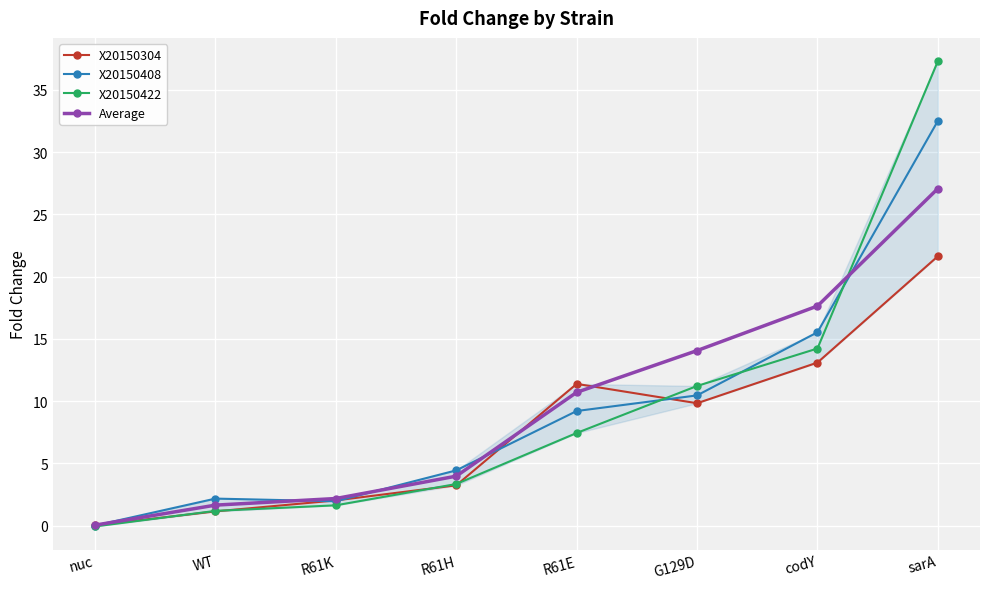

Where is Average nearest to the value 13?

G129D